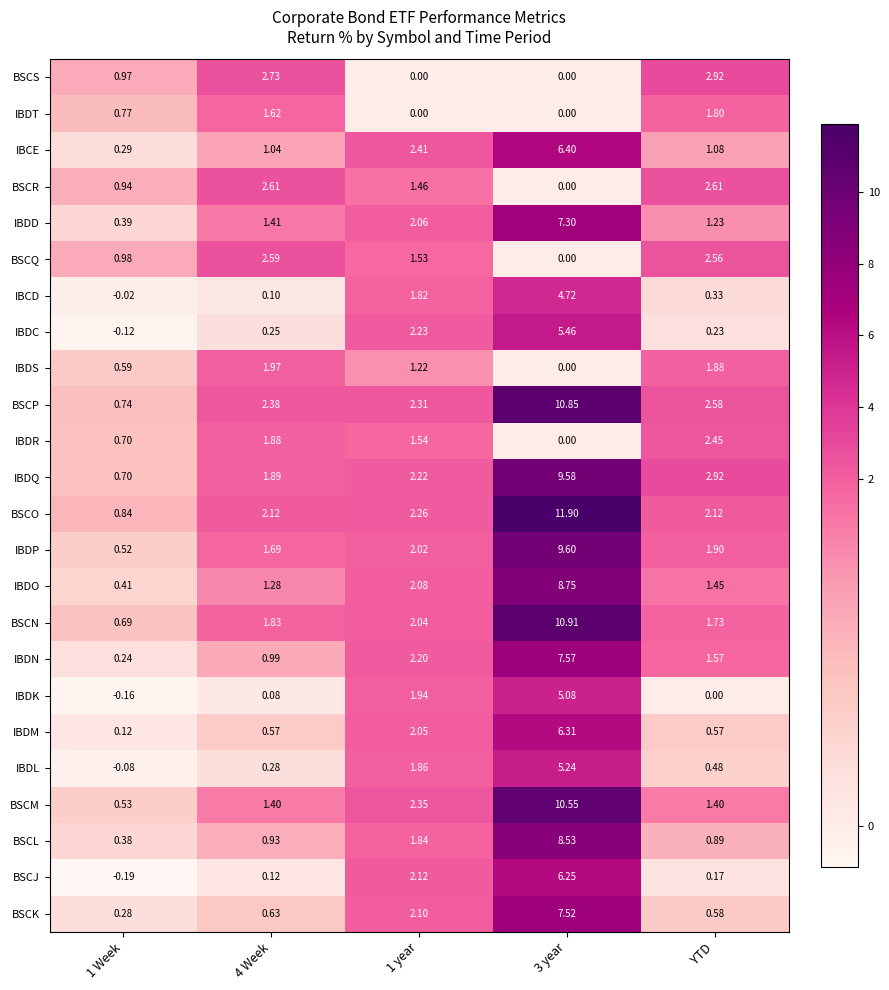

At which category is the sum across all series the highest?

3 year